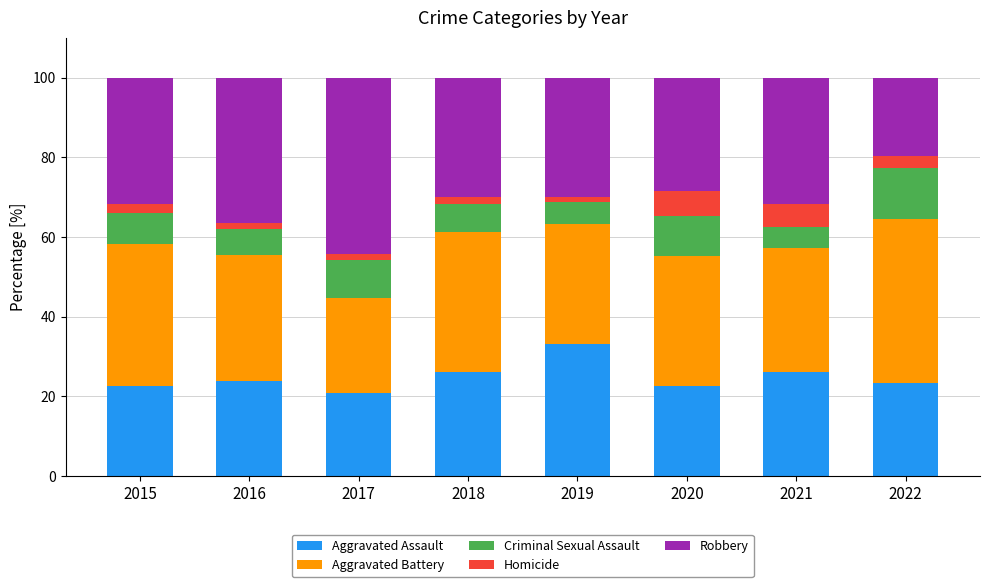

What is the total value across all series at 2022?

100.0